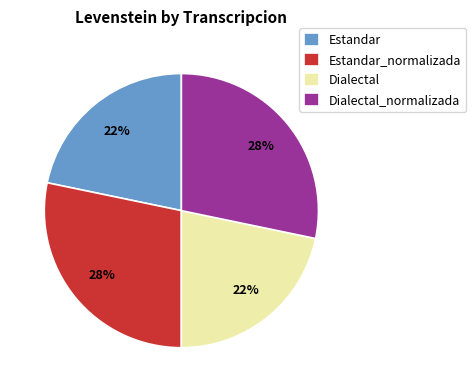

Is it true that Dialectal is 22% of the pie?

True